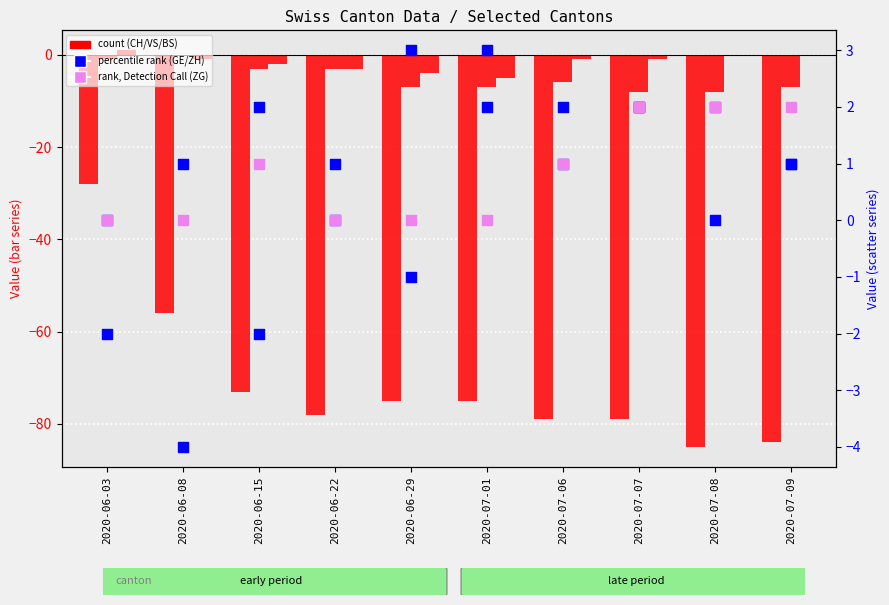

What is the total value across all series at 2020-06-15?

-77